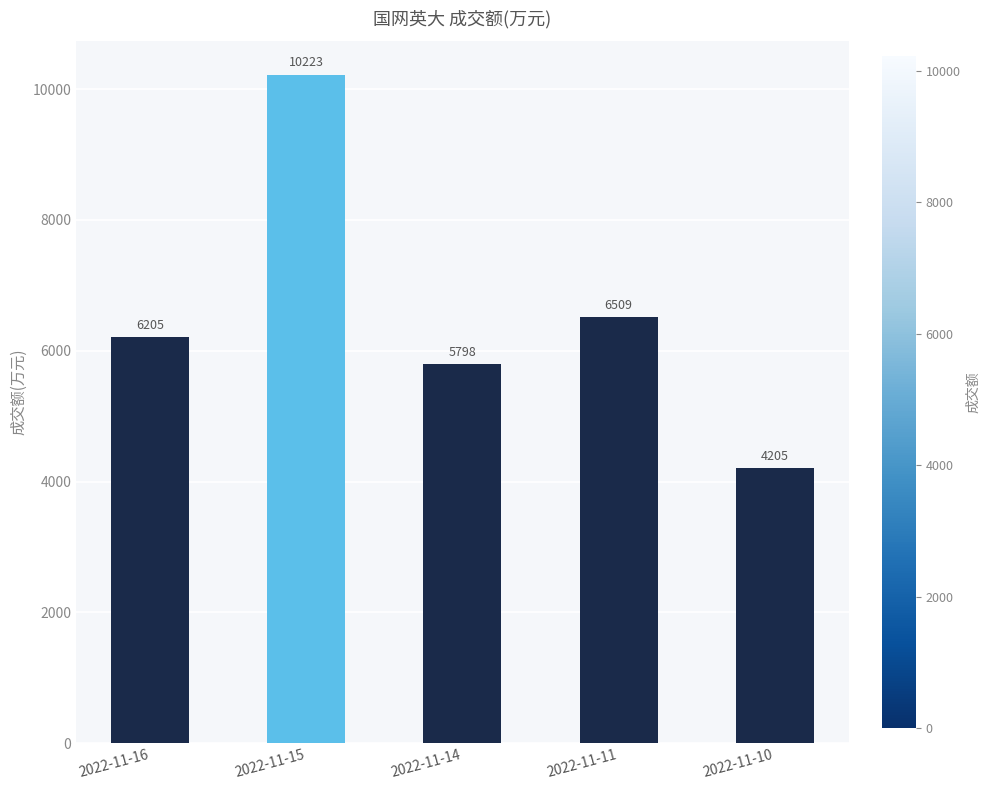

What is the difference between the values at 2022-11-15 and 2022-11-10?

6018